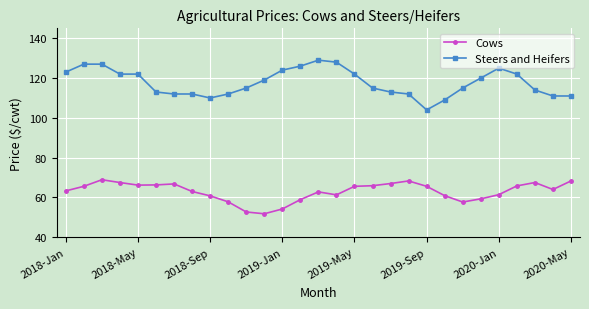

Which series has the largest total across all categories?

Steers and Heifers